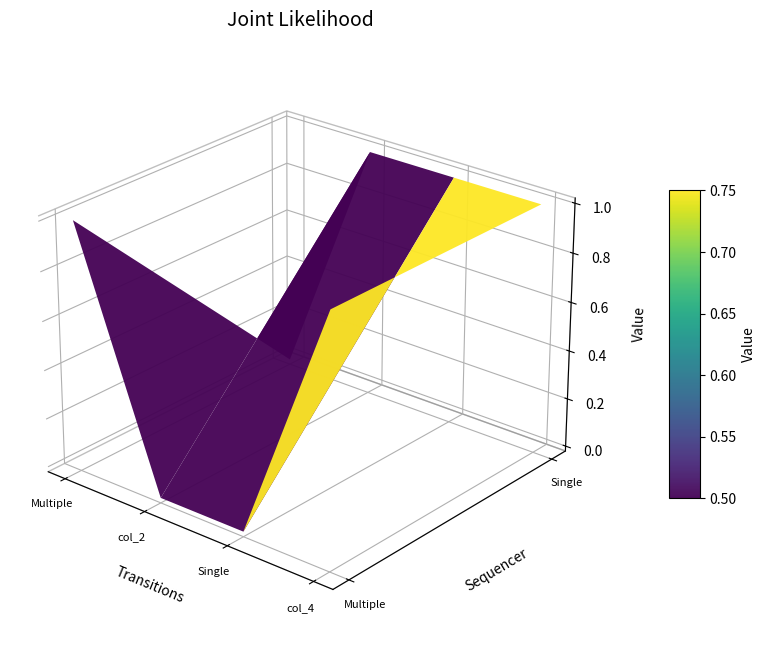

The value of col_4 at Multiple is 1. True or false?

True